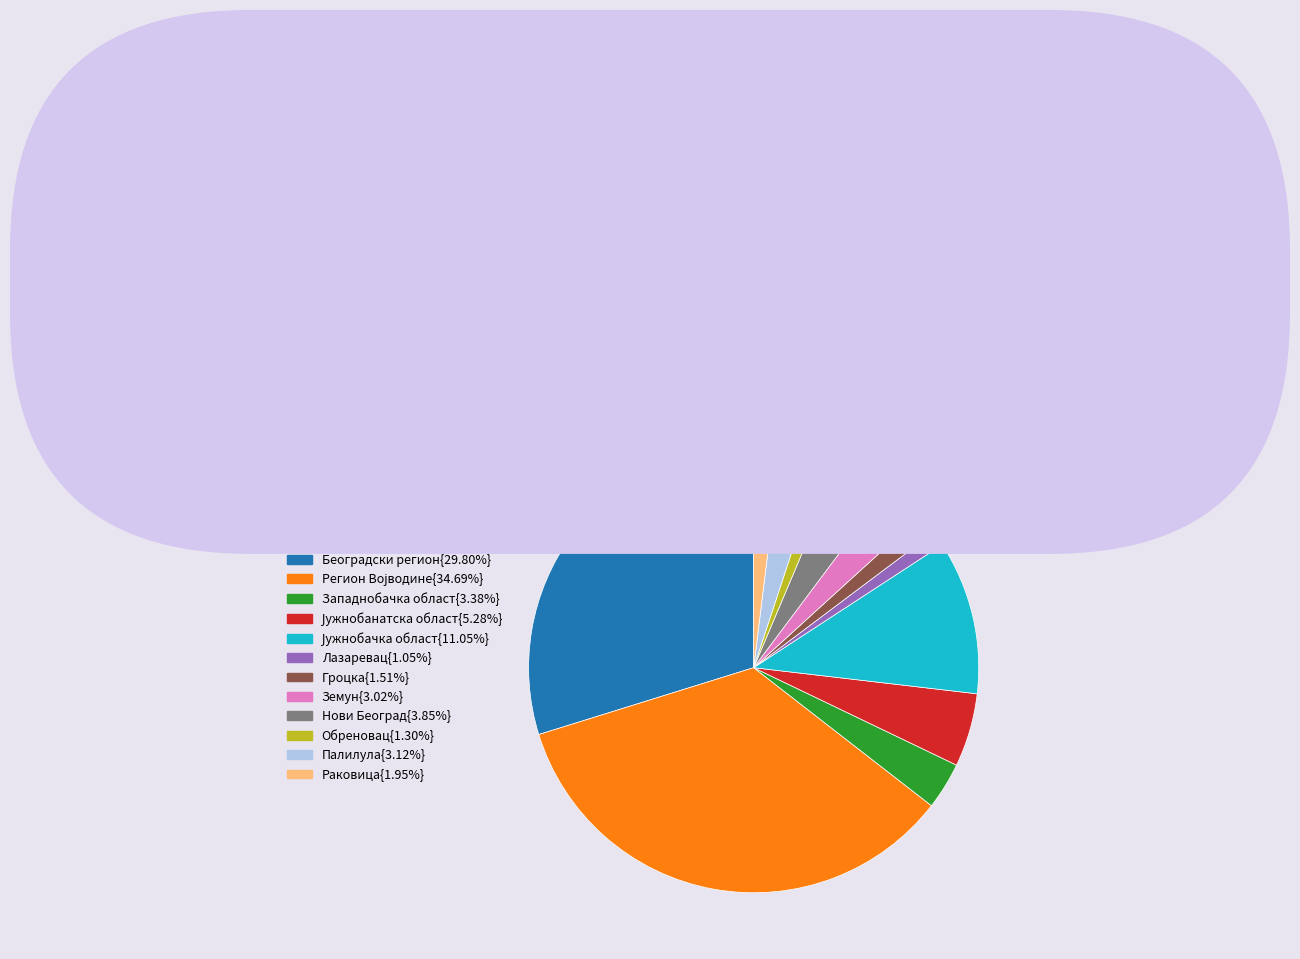

Is there any slice that represents more than half of the pie?

No